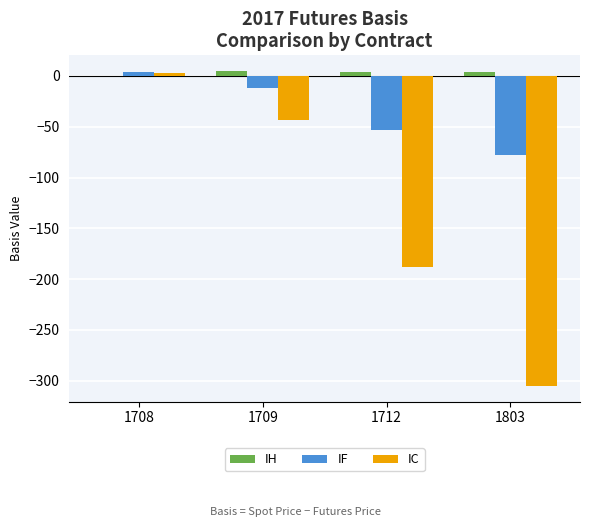

Does the chart contain stacked bars?

No